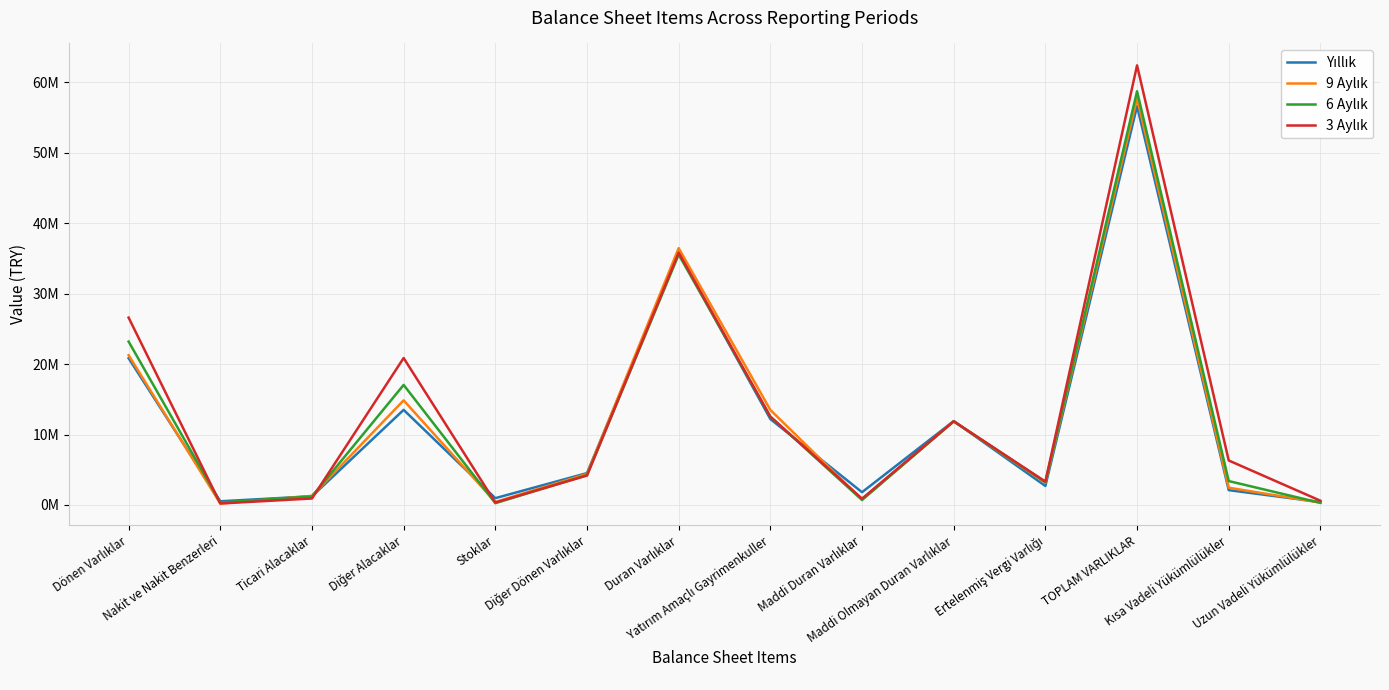

Which series has the largest total across all categories?

3 Aylık